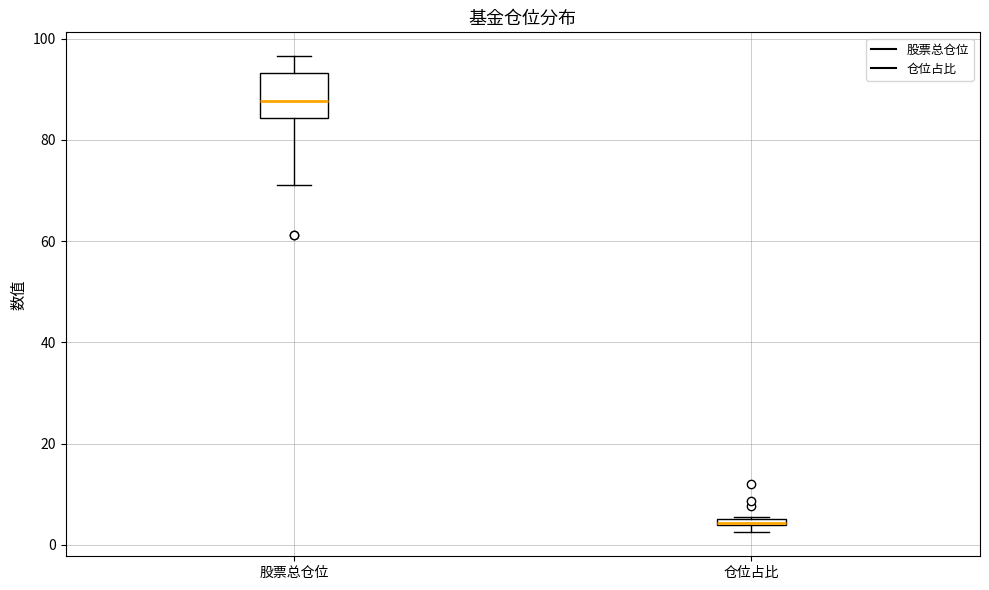

Where is the lower edge of the box for 仓位占比 on the y-axis? The values are not printed on the chart, so give them approximately, as read against the axis.

4